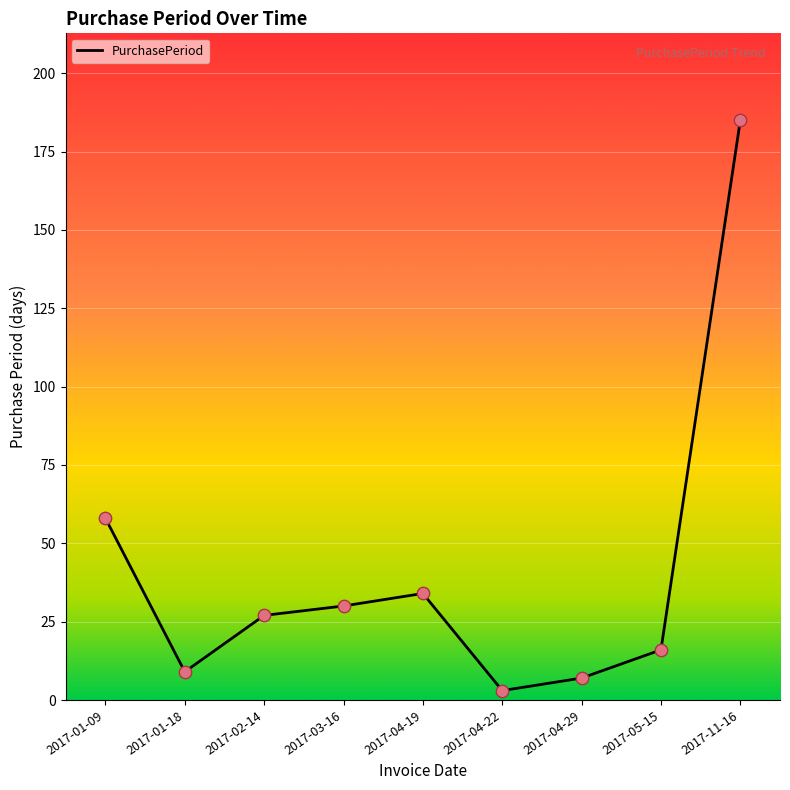

Between 2017-01-18 and 2017-03-16, which is larger?

2017-03-16